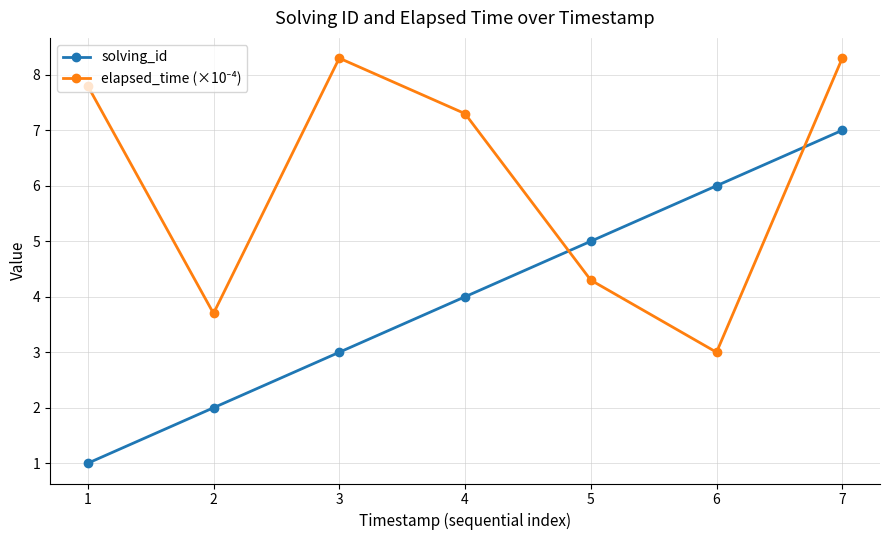

What is the minimum value shown in the chart?

1.0